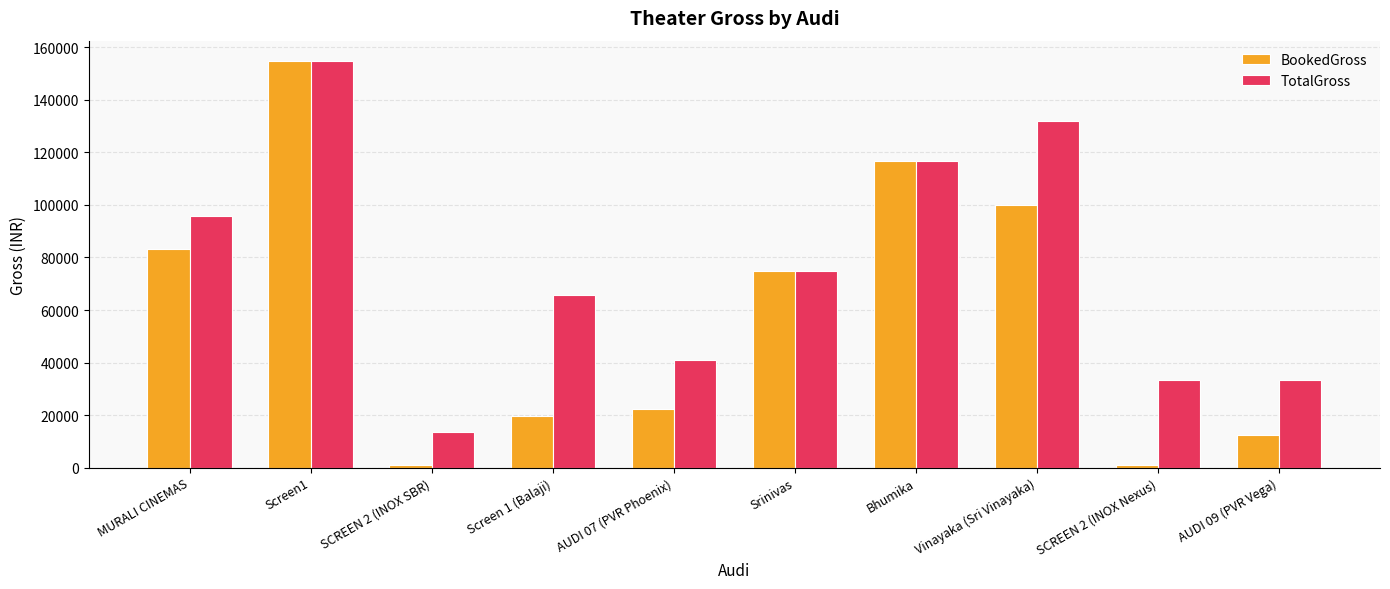

What are all the series names shown in the legend?

BookedGross, TotalGross